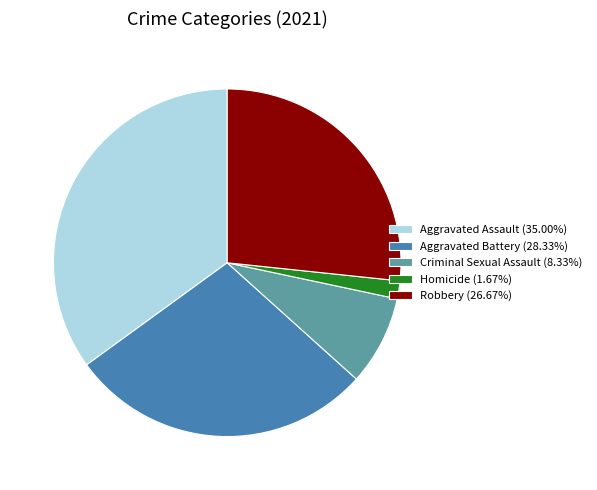

Is the sum of Robbery (26.67%) and Aggravated Assault (35.00%) greater than half?

Yes